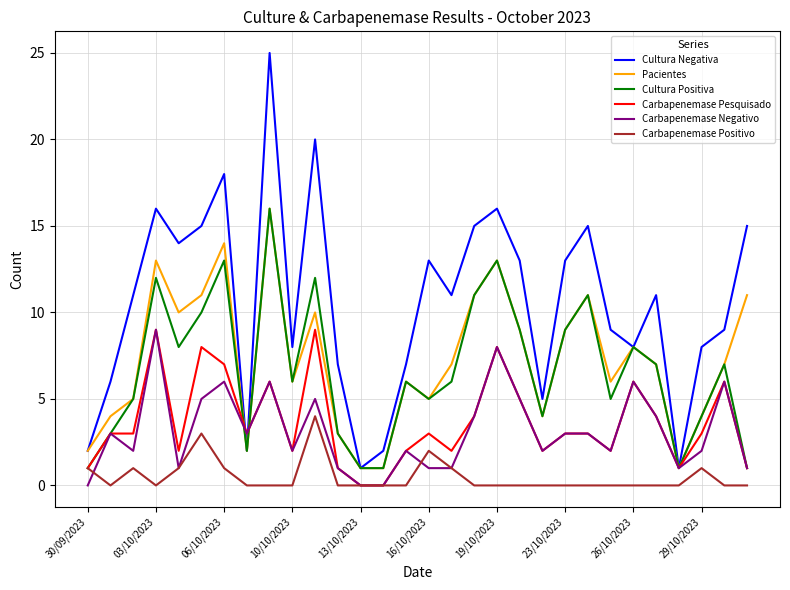

Reading left to right, list all the values displayed in this chart.

Cultura Negativa: 2	6	11	16	14	15	18	2	25	8	20	7	1	2	7	13	11	15	16	13	5	13	15	9	8	11	1	8	9	15
Pacientes: 2	4	5	13	10	11	14	2	16	6	10	3	1	1	6	5	7	11	13	9	4	9	11	6	8	7	1	4	7	11
Cultura Positiva: 1	3	5	12	8	10	13	2	16	6	12	3	1	1	6	5	6	11	13	9	4	9	11	5	8	7	1	4	7	1
Carbapenemase Pesquisado: 1	3	3	9	2	8	7	3	6	2	9	1	0	0	2	3	2	4	8	5	2	3	3	2	6	4	1	3	6	1
Carbapenemase Negativo: 0	3	2	9	1	5	6	3	6	2	5	1	0	0	2	1	1	4	8	5	2	3	3	2	6	4	1	2	6	1
Carbapenemase Positivo: 1	0	1	0	1	3	1	0	0	0	4	0	0	0	0	2	1	0	0	0	0	0	0	0	0	0	0	1	0	0